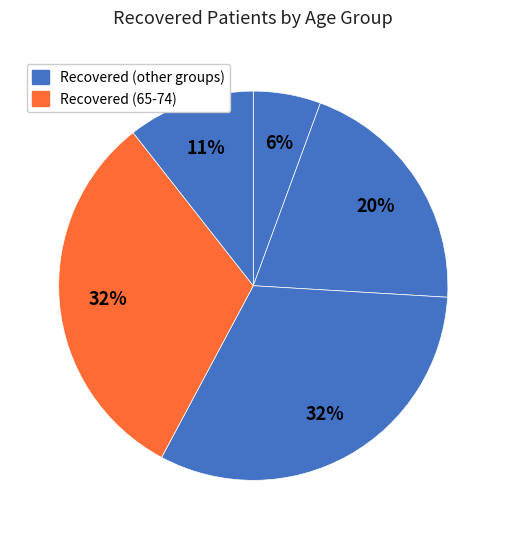

How many segments does this pie chart have?

5